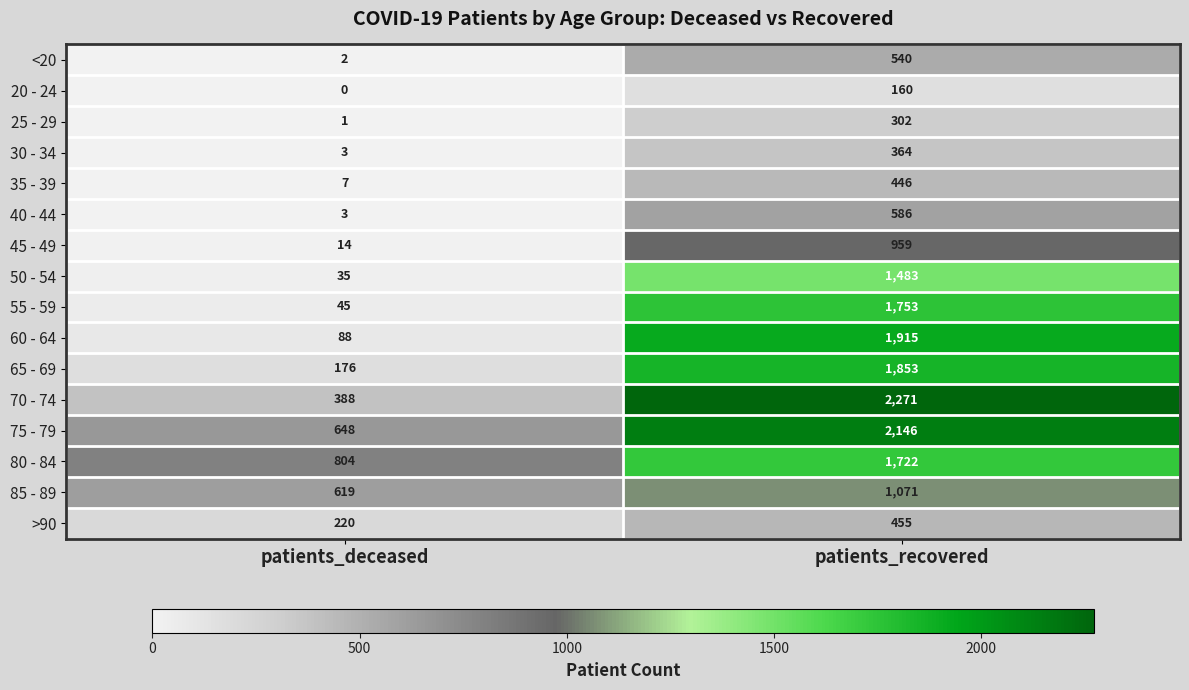

At which label does 40 - 44 reach its peak?

patients_recovered